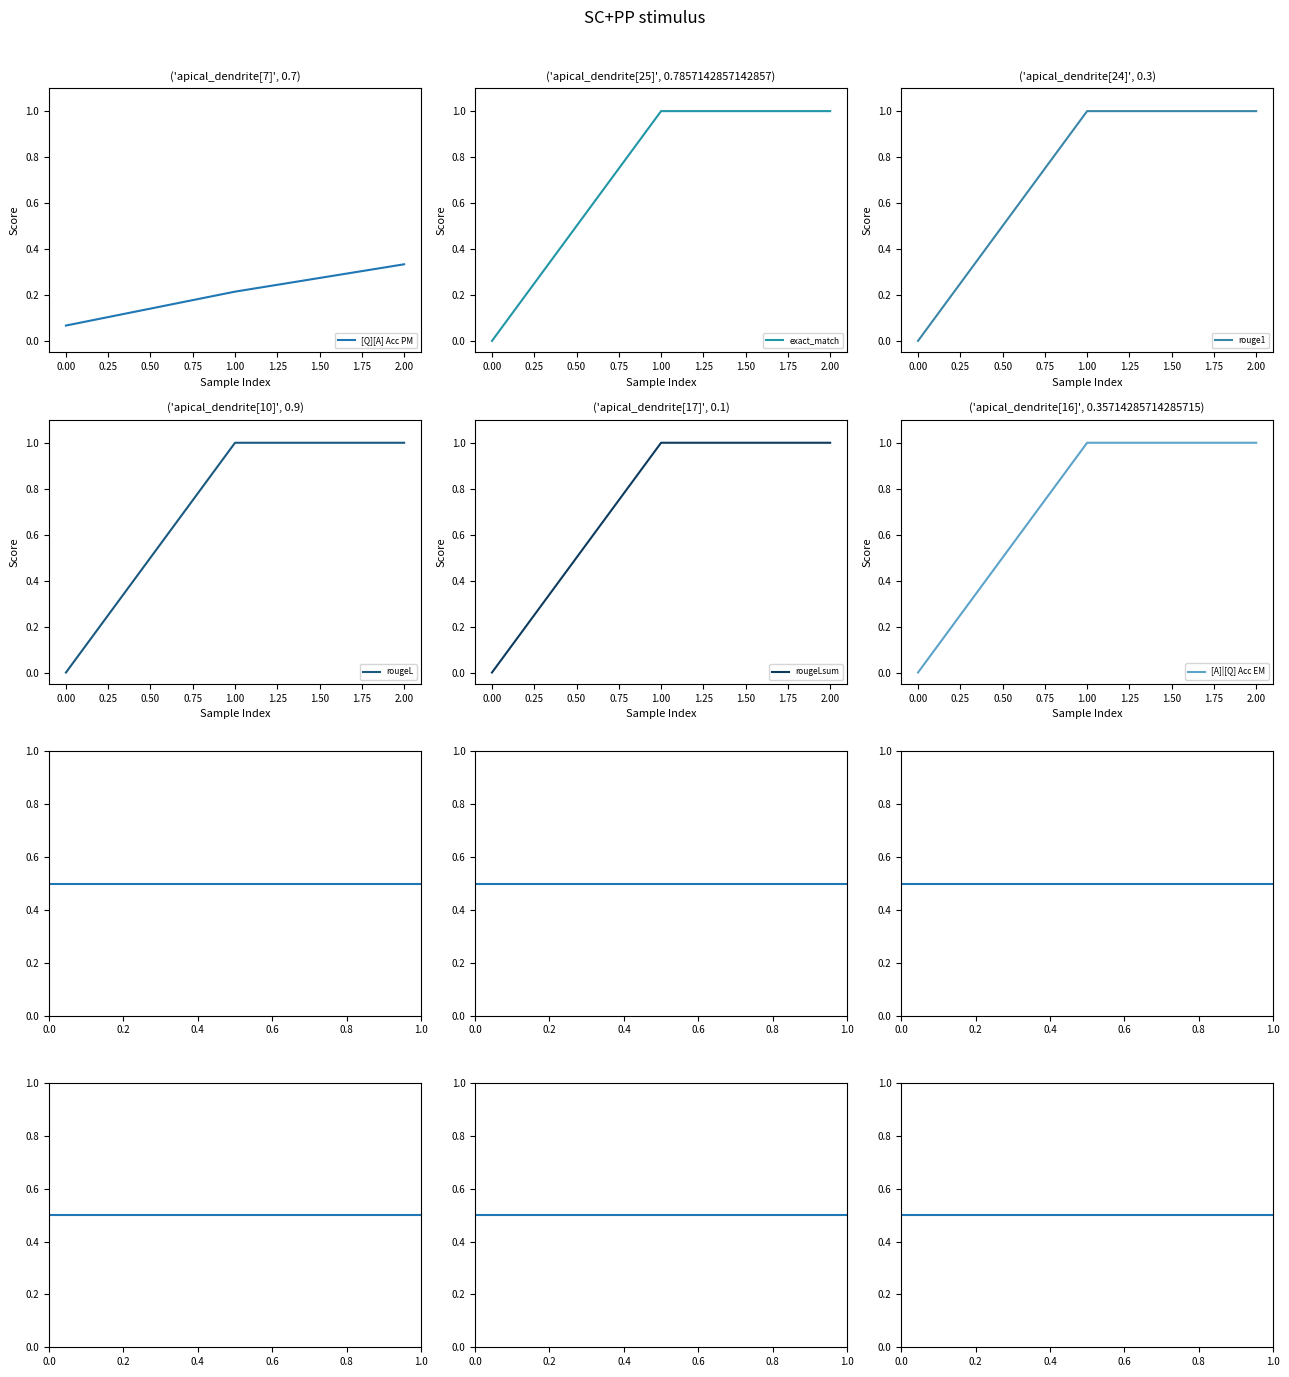

The rougeL series shows 2 at 1.00. True or false?

False